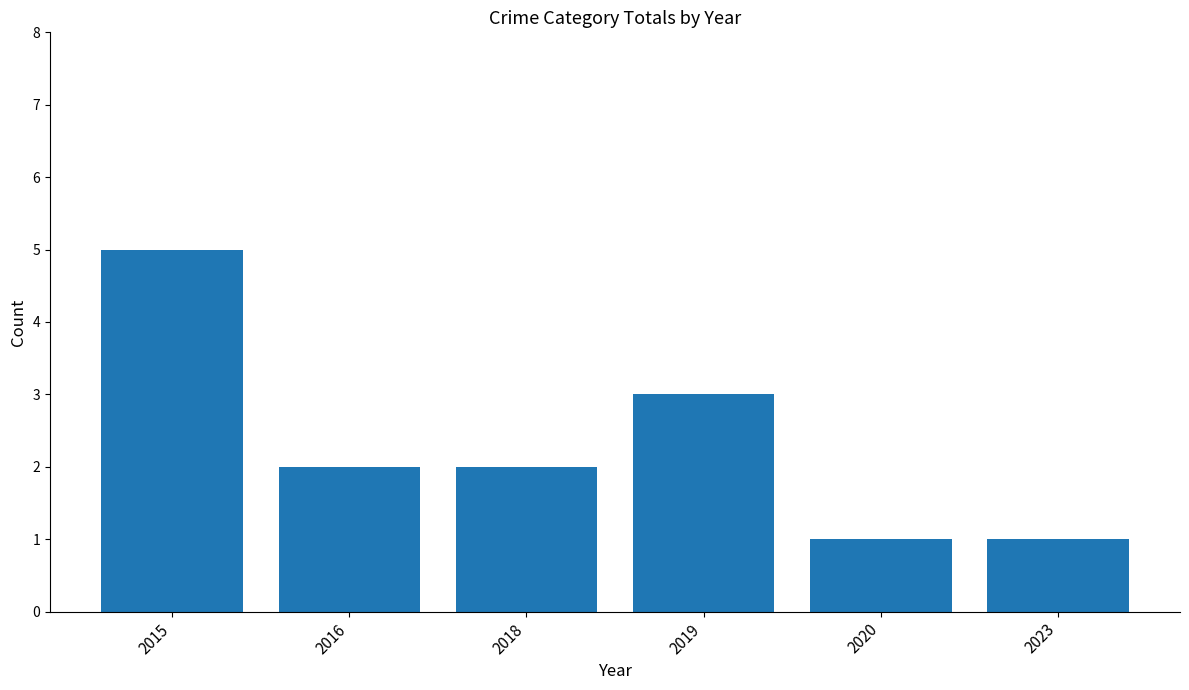

Which has a higher value, 2020 or 2015?

2015